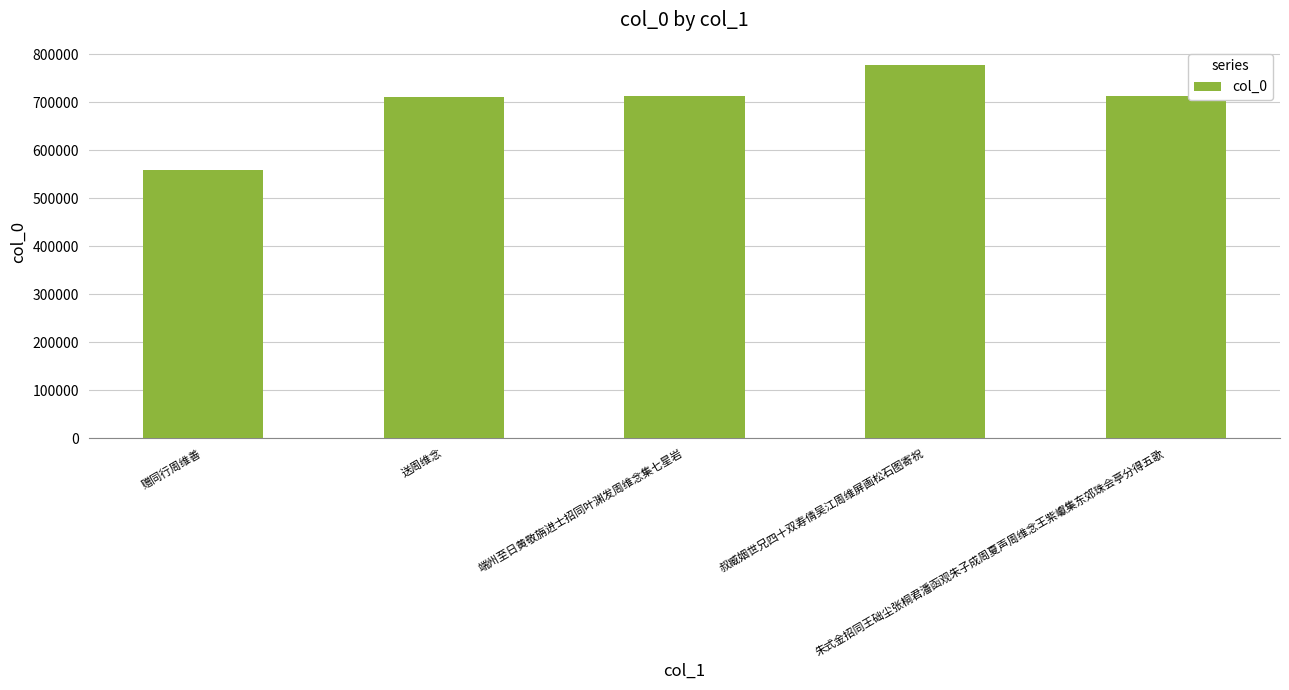

Between 赠同行周维善 and 朱式金招同王础尘张桐君潘函观朱子成周夏声周维念王紫巘集东郊珠会亭分得五歌, which is larger?

朱式金招同王础尘张桐君潘函观朱子成周夏声周维念王紫巘集东郊珠会亭分得五歌